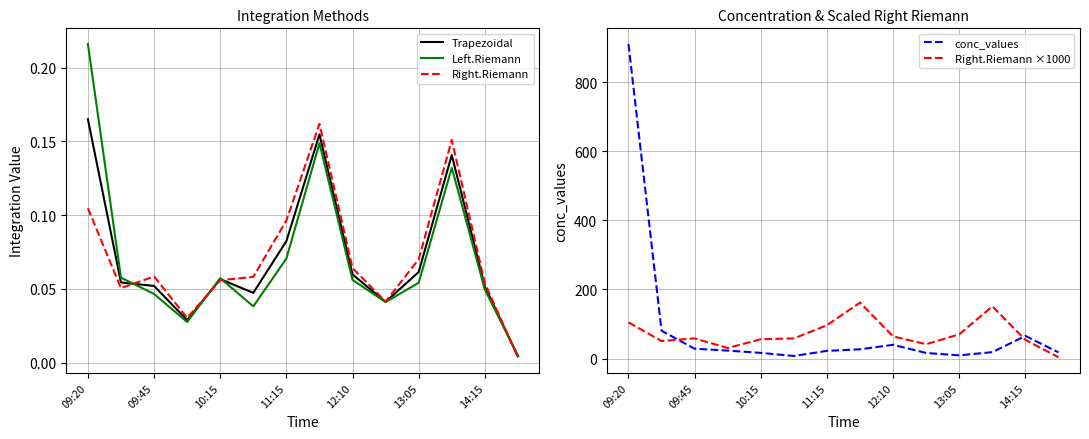

What is the highest value of the Right.Riemann ×1000 series?

161.8